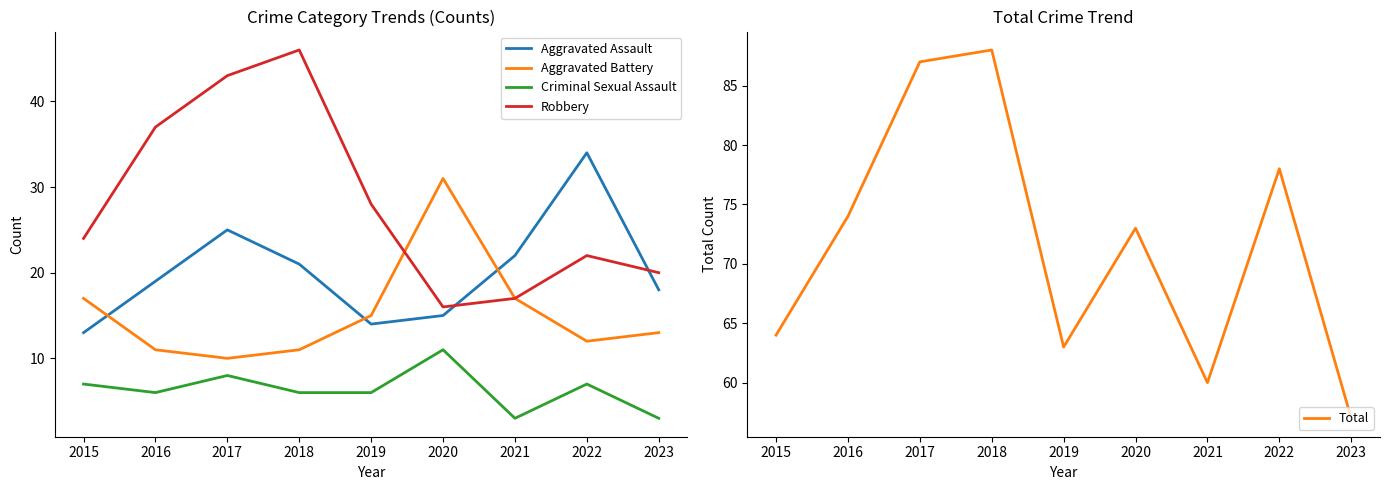

How many interior local valleys does the Aggravated Assault series have?

1